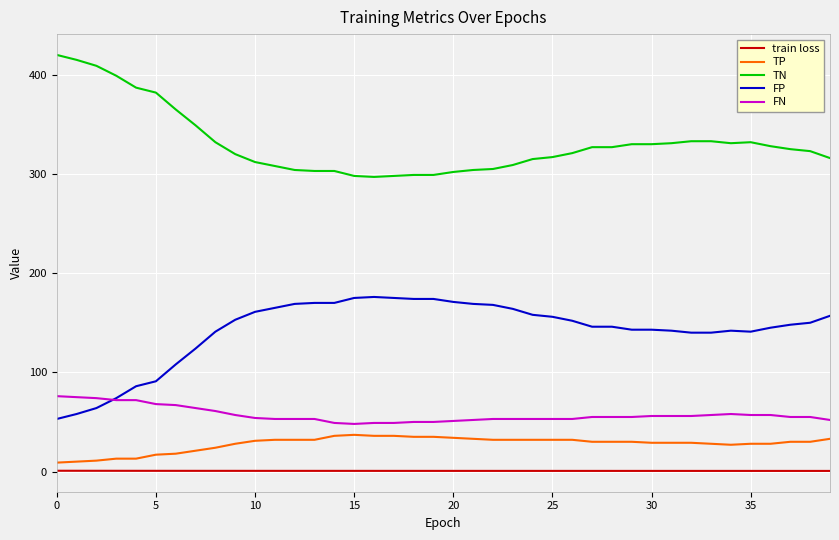

List the series in order of their peak value, highest first.

TN, FP, FN, TP, train loss